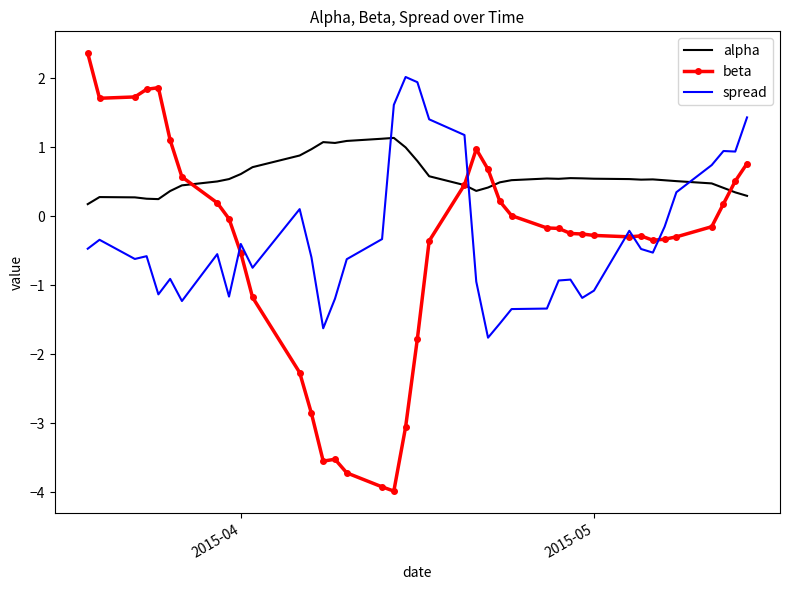

List the series in order of their peak value, lowest first.

alpha, spread, beta